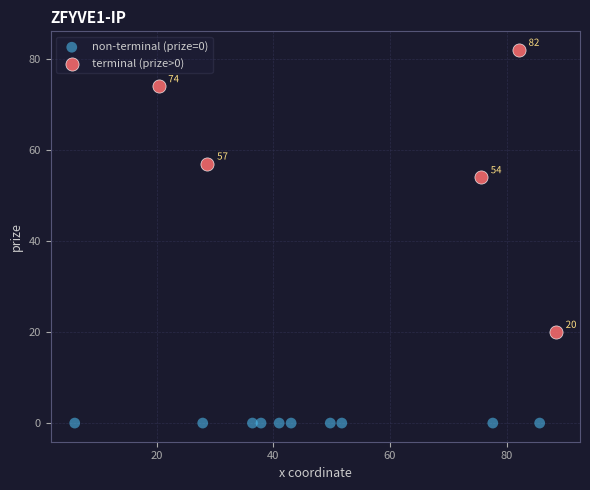

Which series contains the lowest Y value?

non-terminal (prize=0)